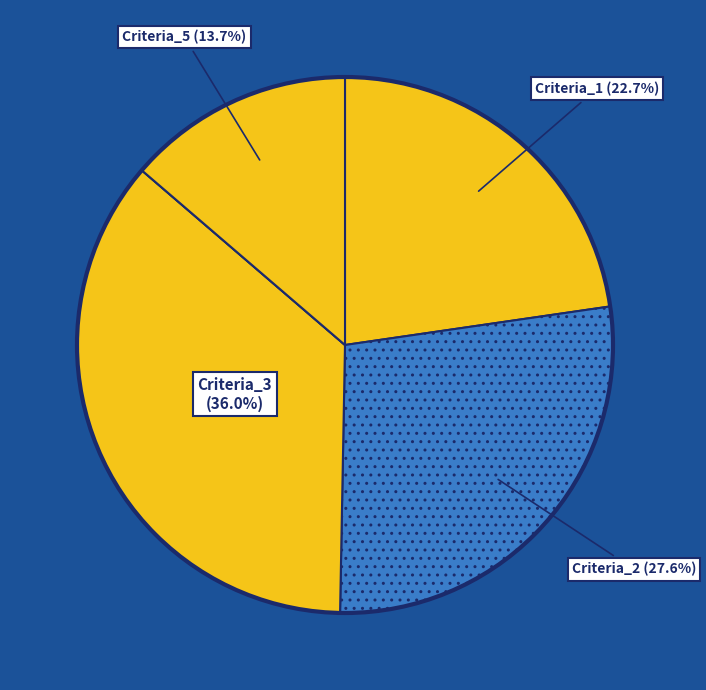

How many slices are in this pie chart?

5